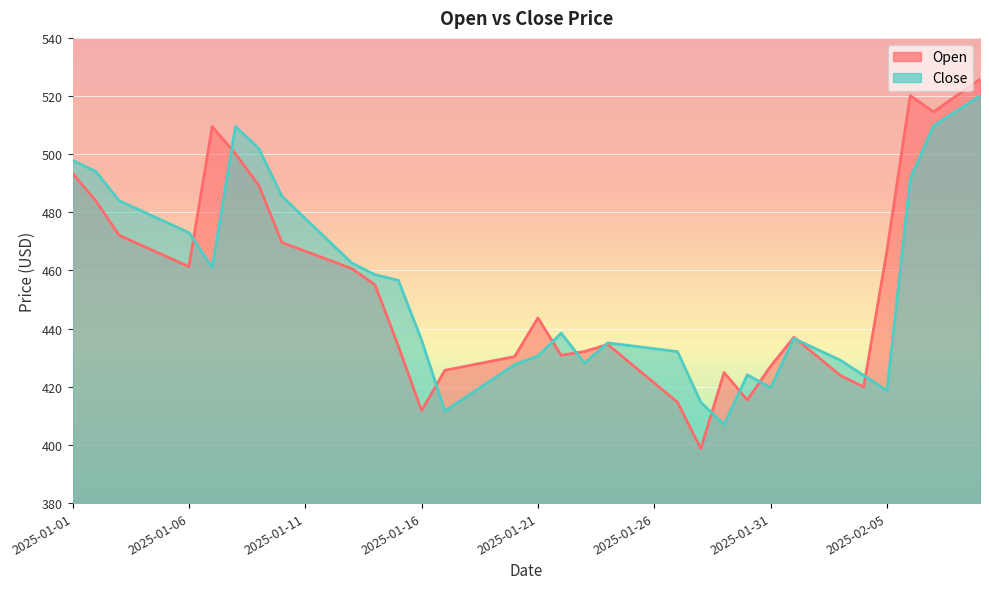

How many data points does each series have?

40